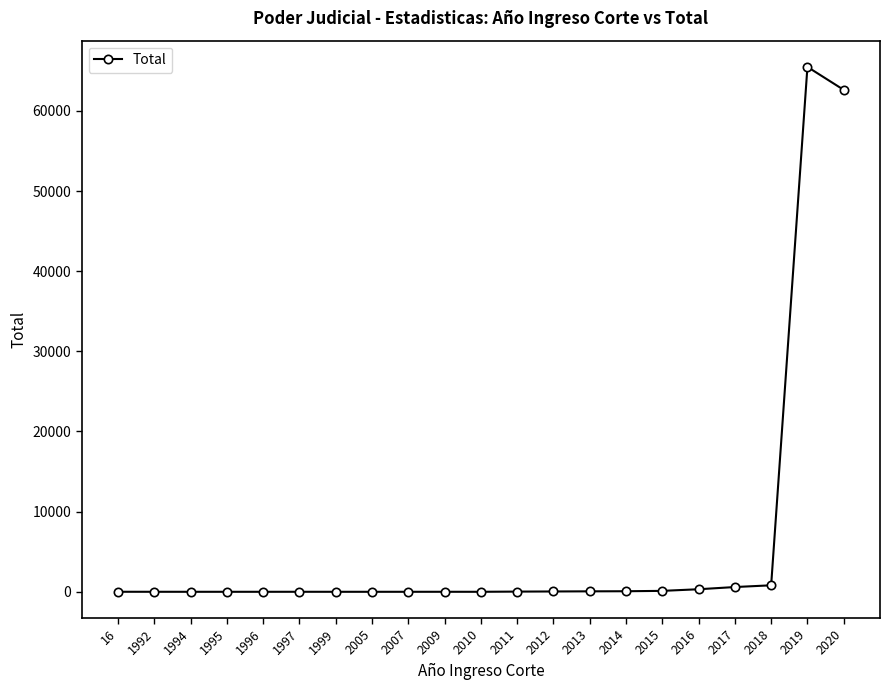

How many lines are shown in the chart?

1